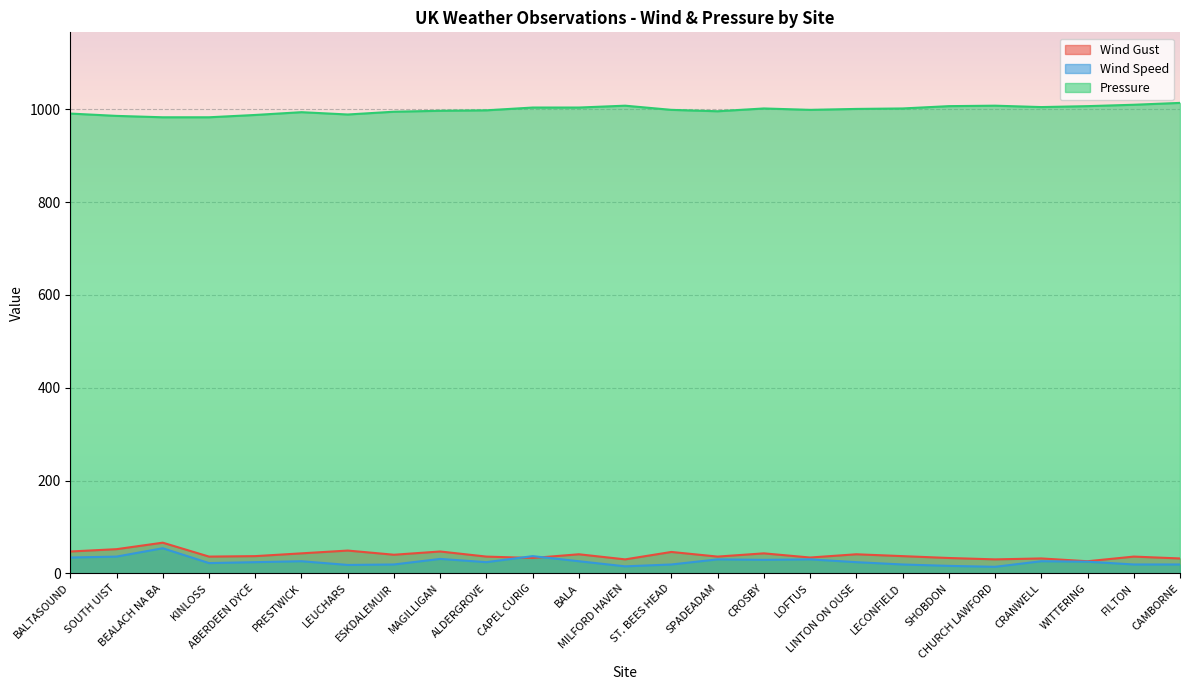

Is it true that Wind Gust equals 41 at BALA?

True